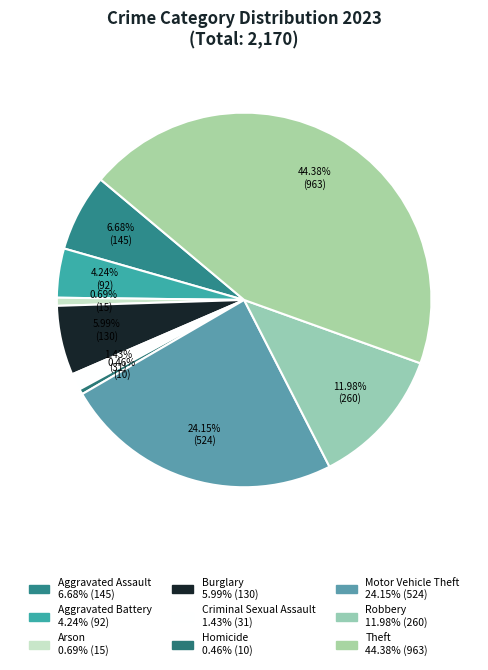

What is the ratio of the value at Theft to the value at Arson?

64.2